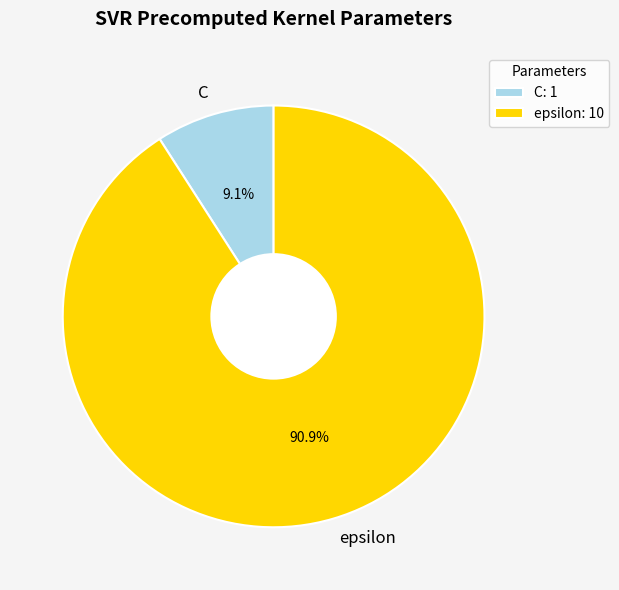

What is the majority slice?

epsilon